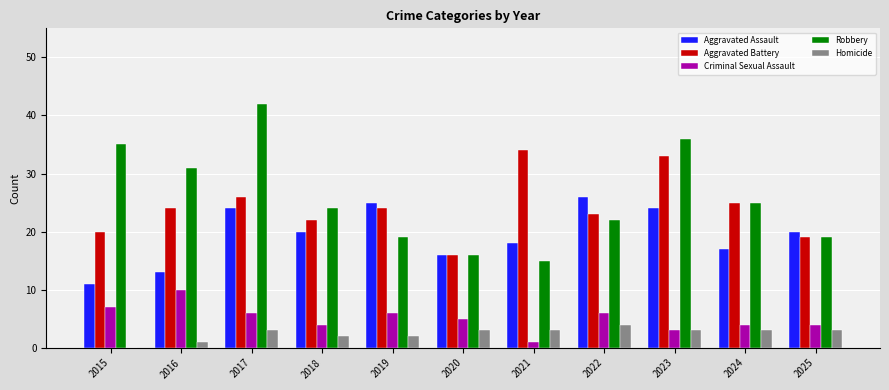

Which series changed the most between 2018 and 2023?

Robbery